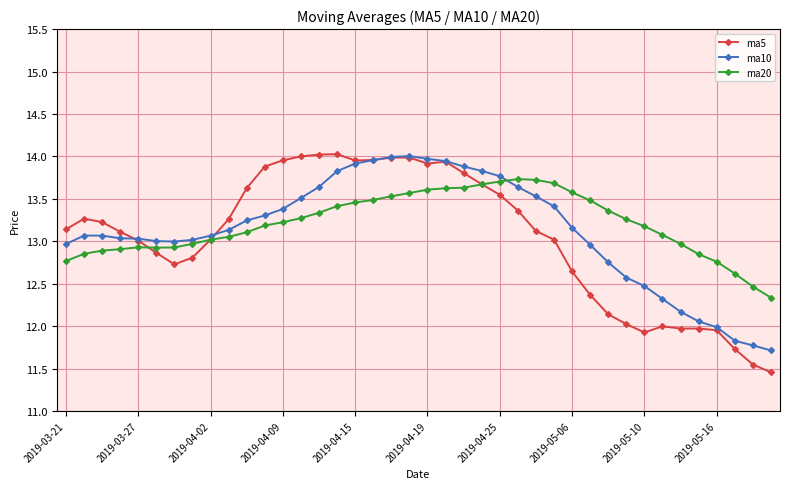

Which series ends up on top after the final intersection of ma20 and ma10?

ma20